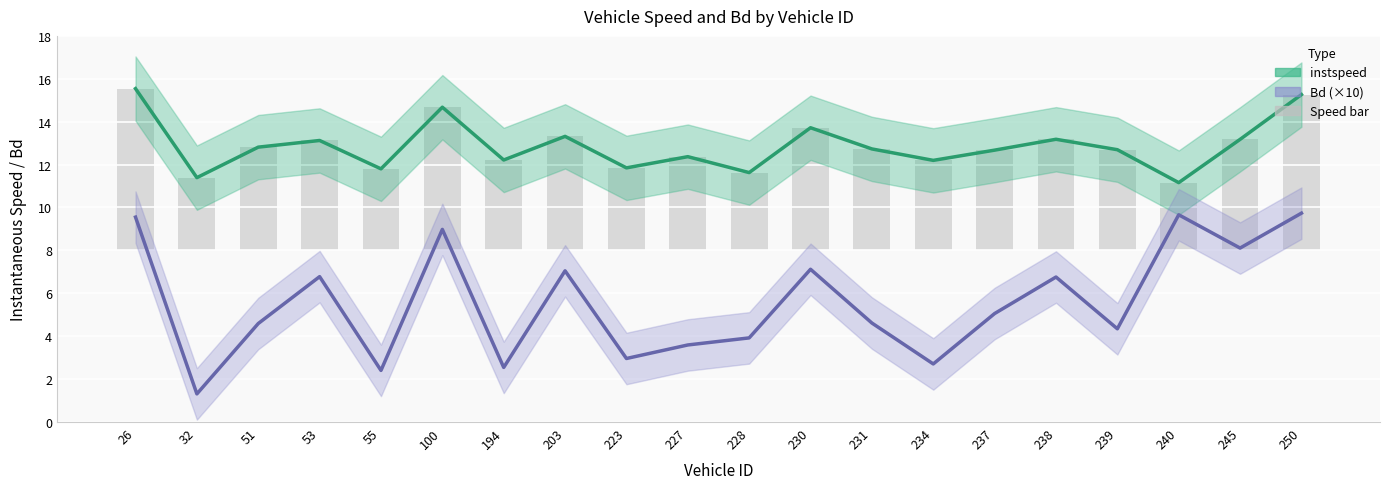

Is it true that instspeed equals 22.4 at 250?

False